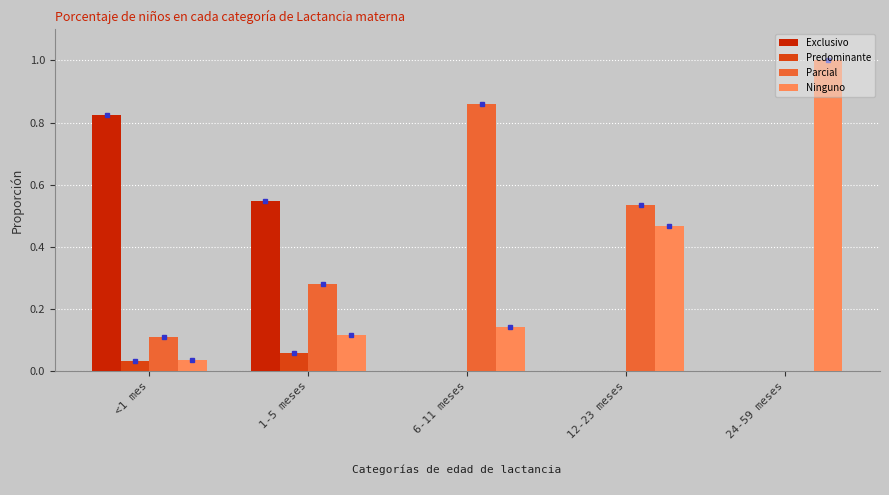

True or false: Ninguno has a value of 1.0 at 24-59 meses.

True